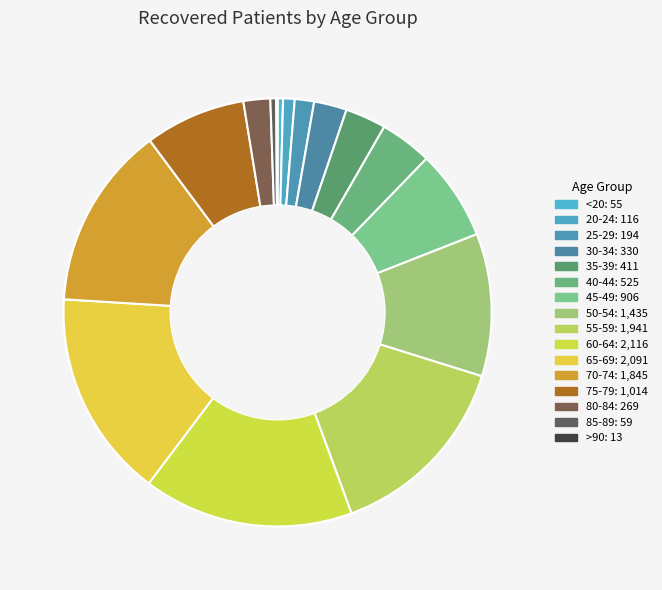

Combined, do <20 and 75-79 account for over 50%?

No